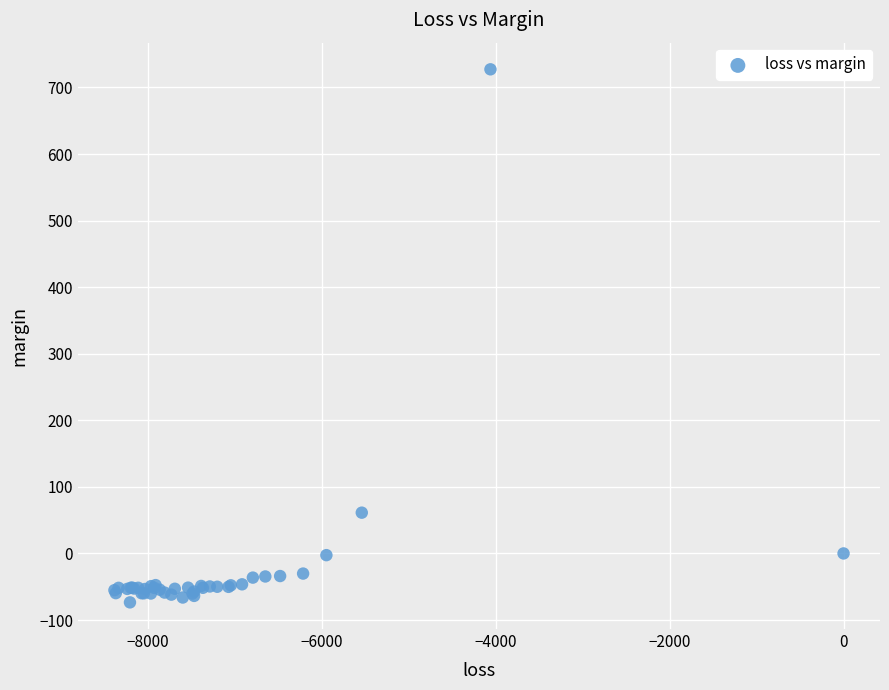

What Y value in the scatter plot is closest to 326?

61.3